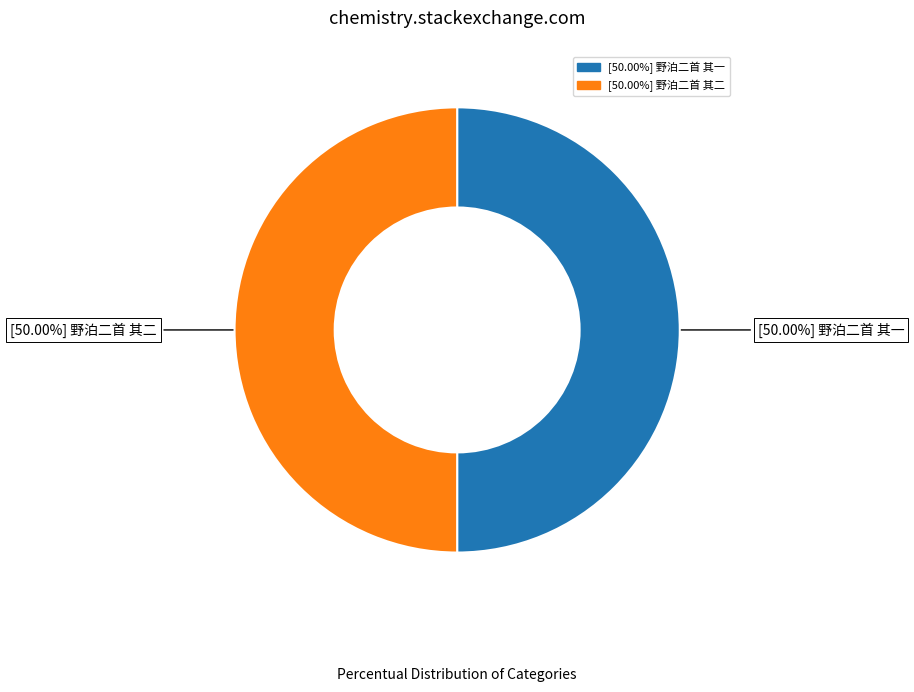

How many slices are in this pie chart?

2